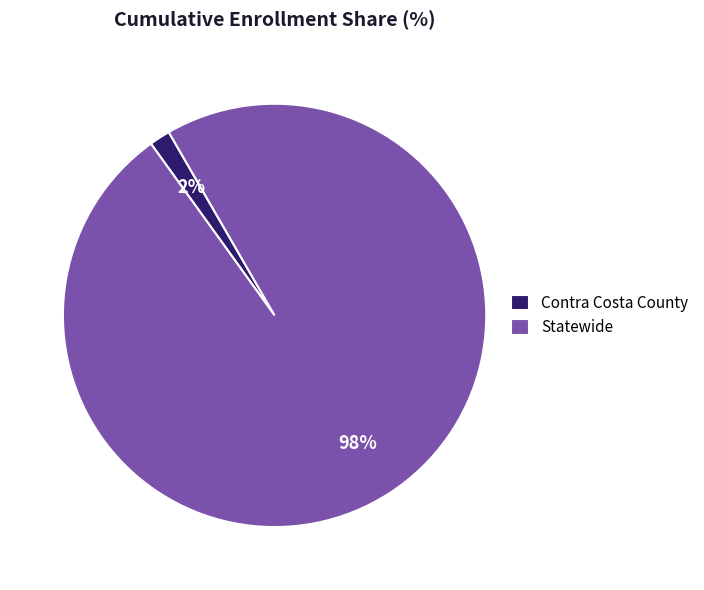

Rank the categories by value from lowest to highest.

Contra Costa County, Statewide